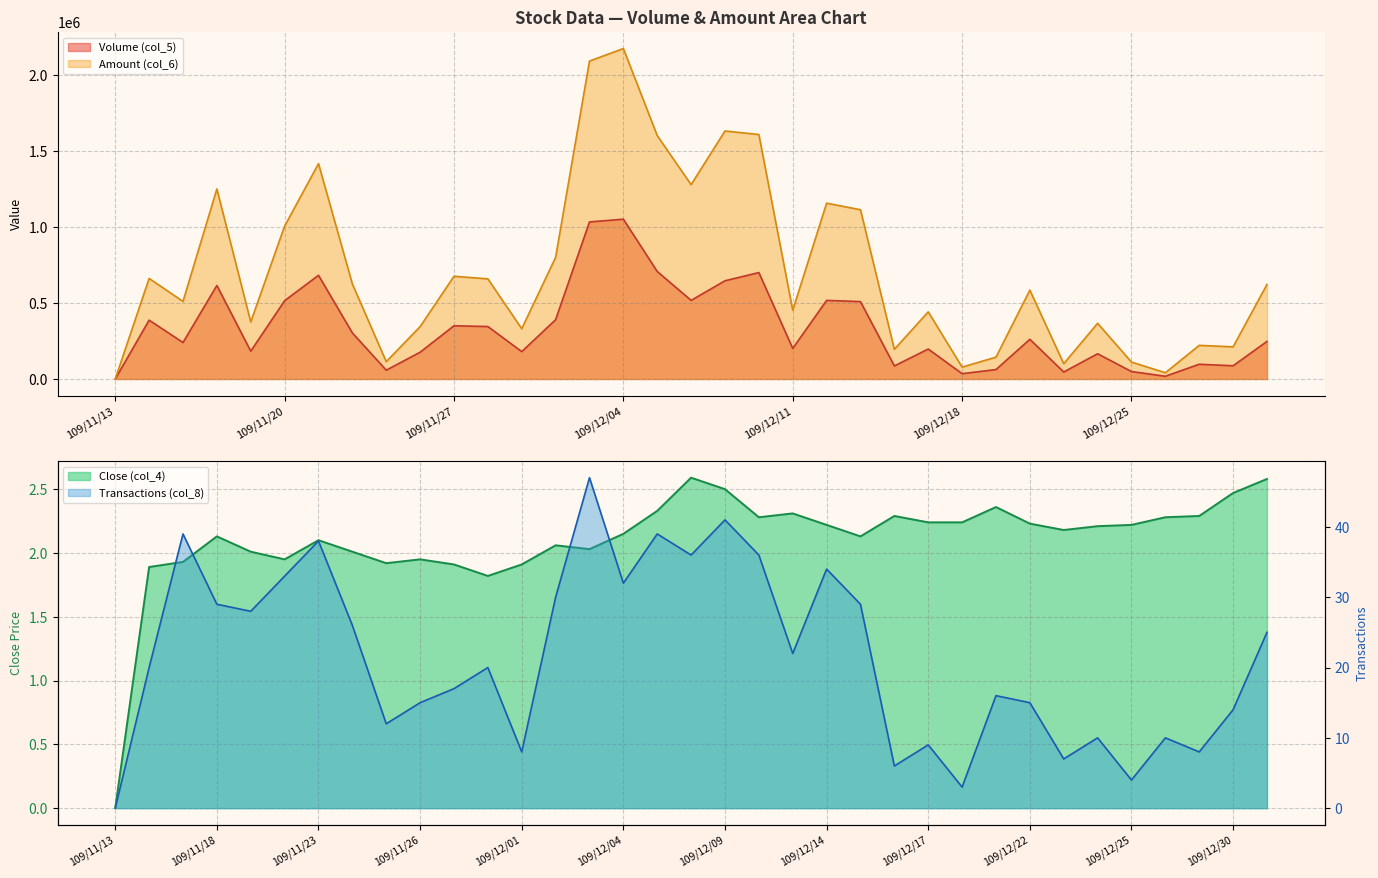

What is the difference between the Amount (col_6) values at 109/12/31 and 109/11/17?

111790.0